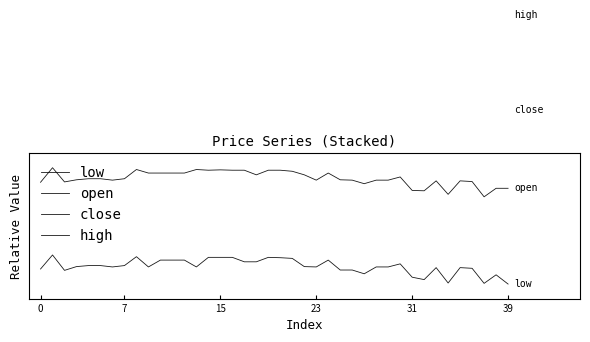

Rank the series at 6 from highest to lowest value.

high, close, open, low